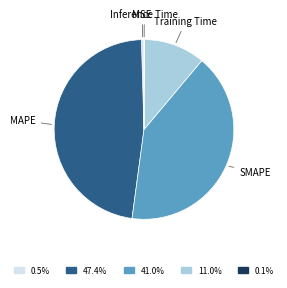

Which category has the biggest portion of the pie?

MAPE